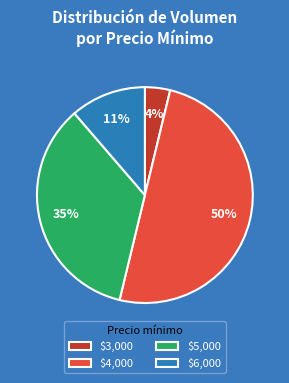

What percentage is the $3,000 slice, to the nearest percent?

4%